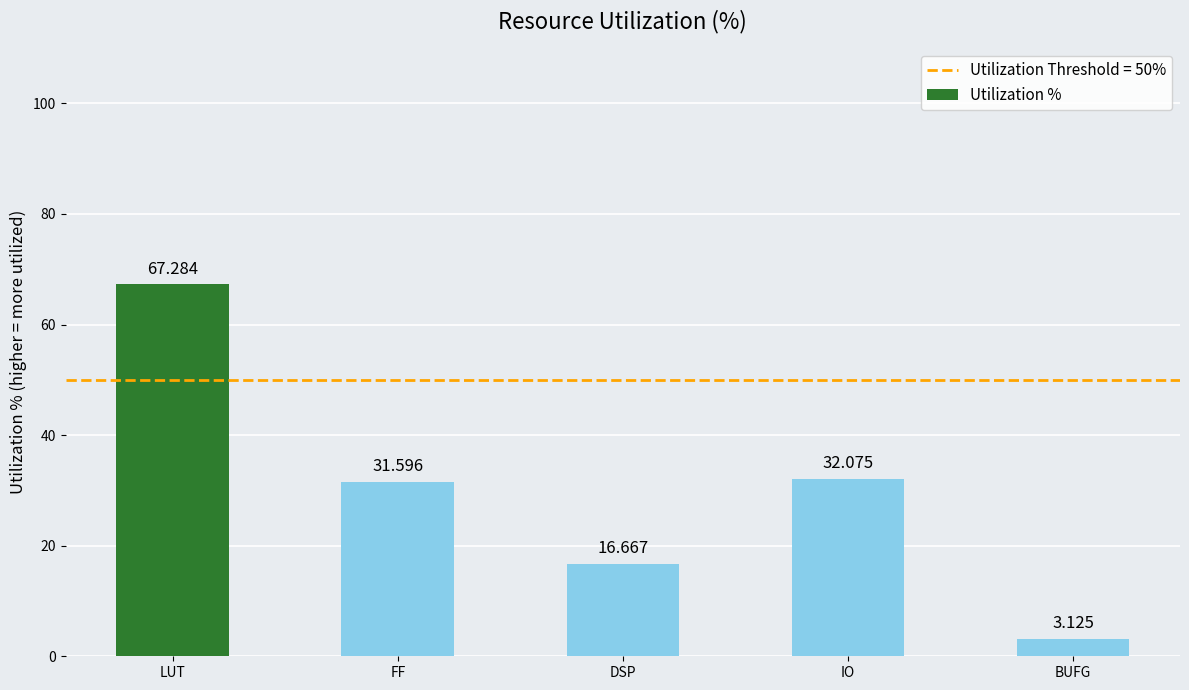

Which label corresponds to the smallest value in the chart?

BUFG